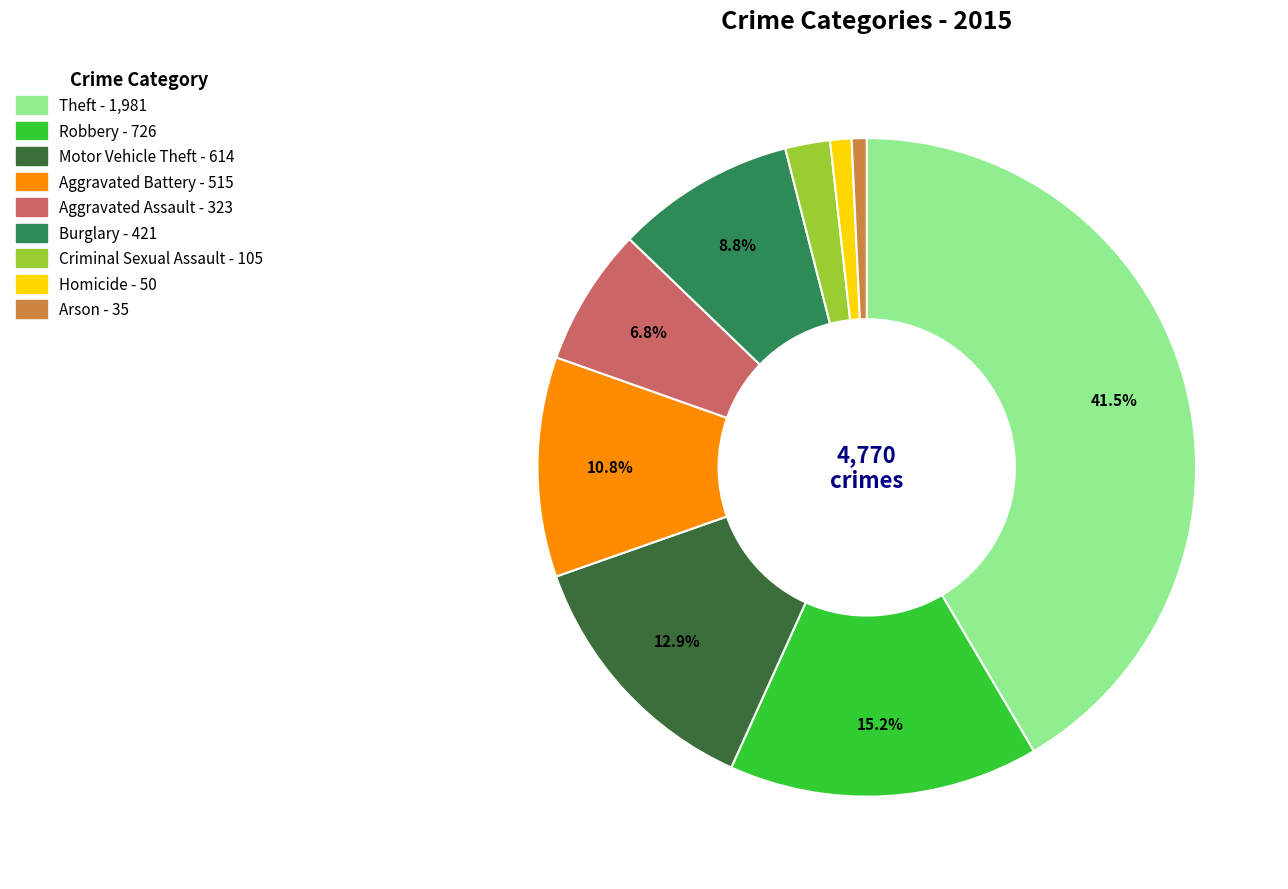

Is it true that Arson is 1% of the pie?

True